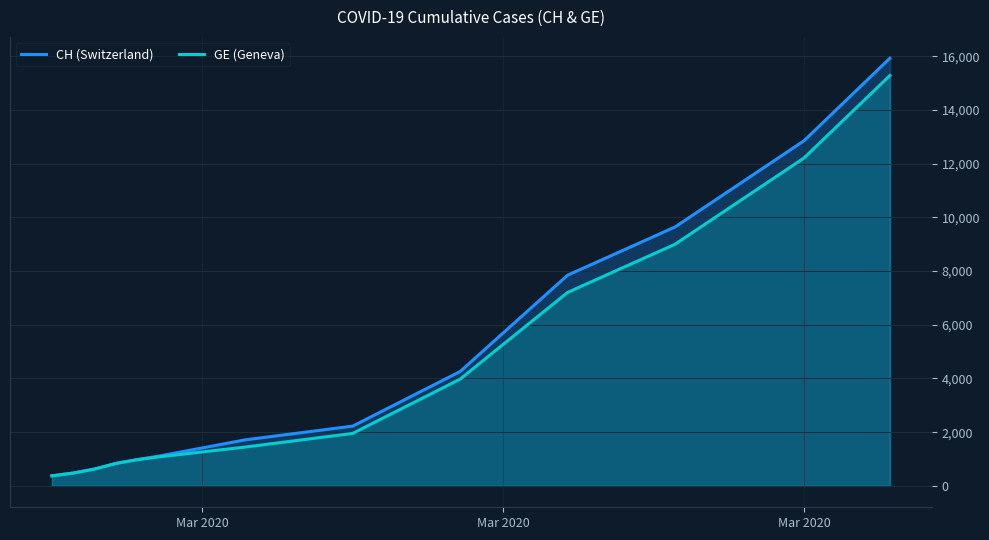

What is the smallest value displayed?

375